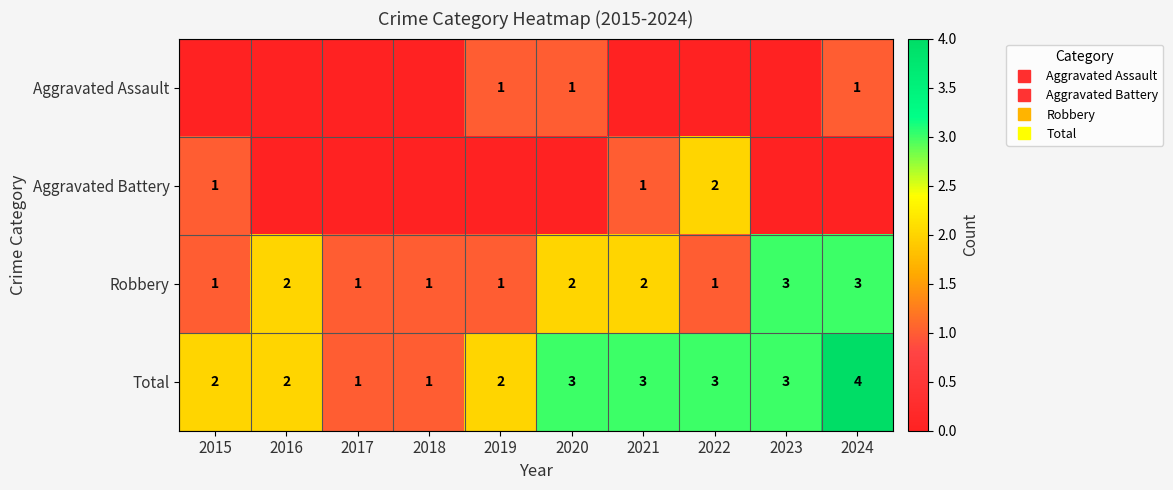

What is the sum of all Total values?

24